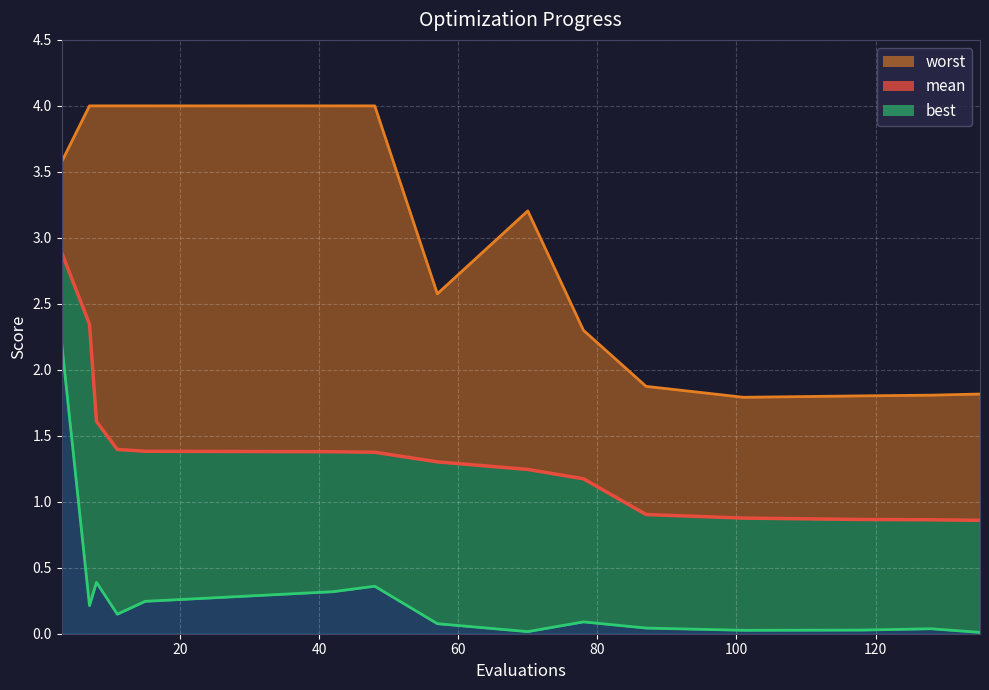

True or false: mean and best_line cross at least once.

False